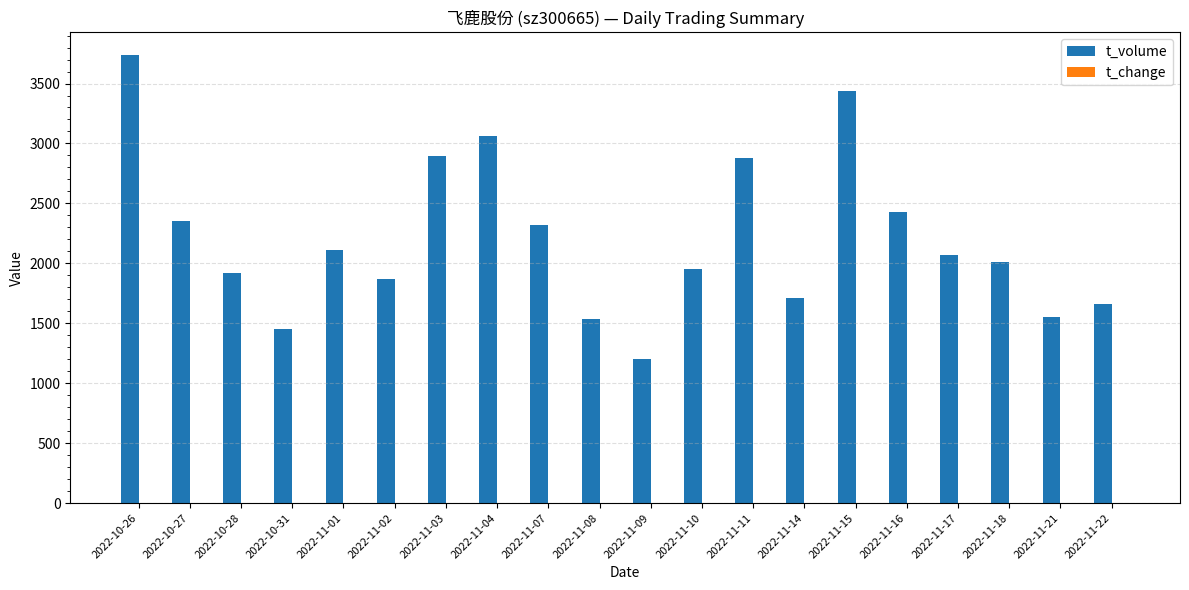

Count the number of data series in this chart.

2